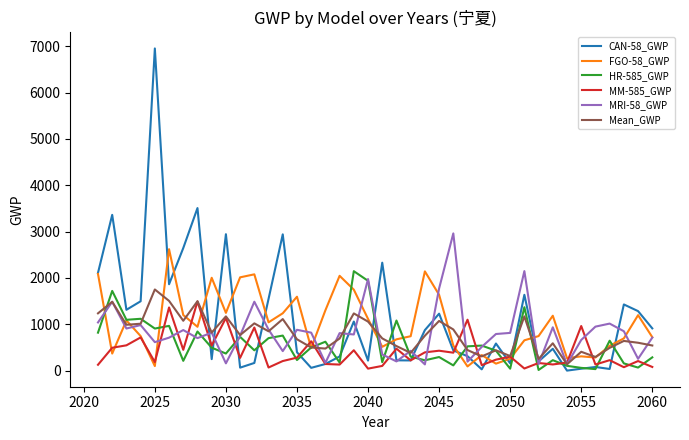

Which series has the widest spread of values?

CAN-58_GWP